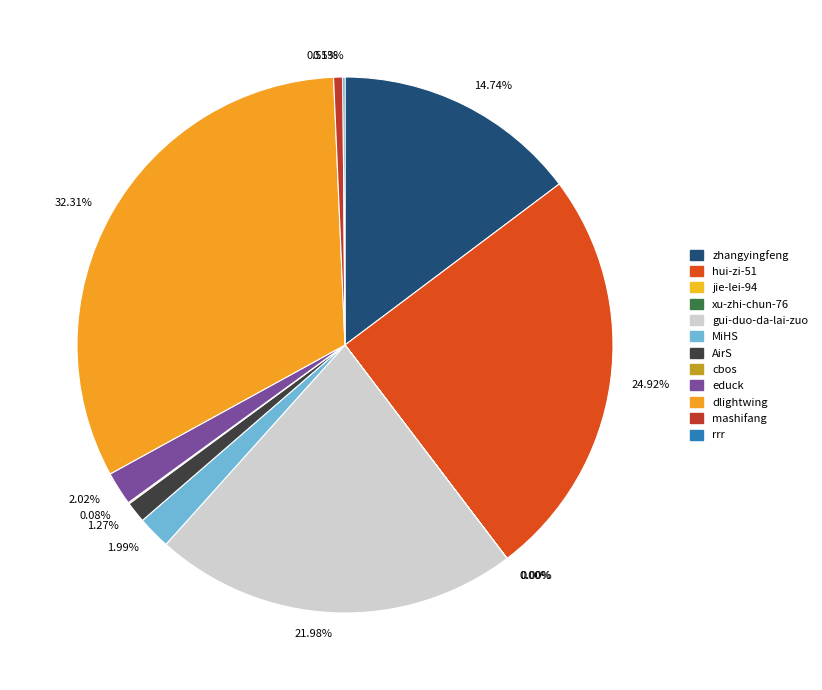

To the nearest percent, what is the difference between the largest and smallest slice percentages?

32%